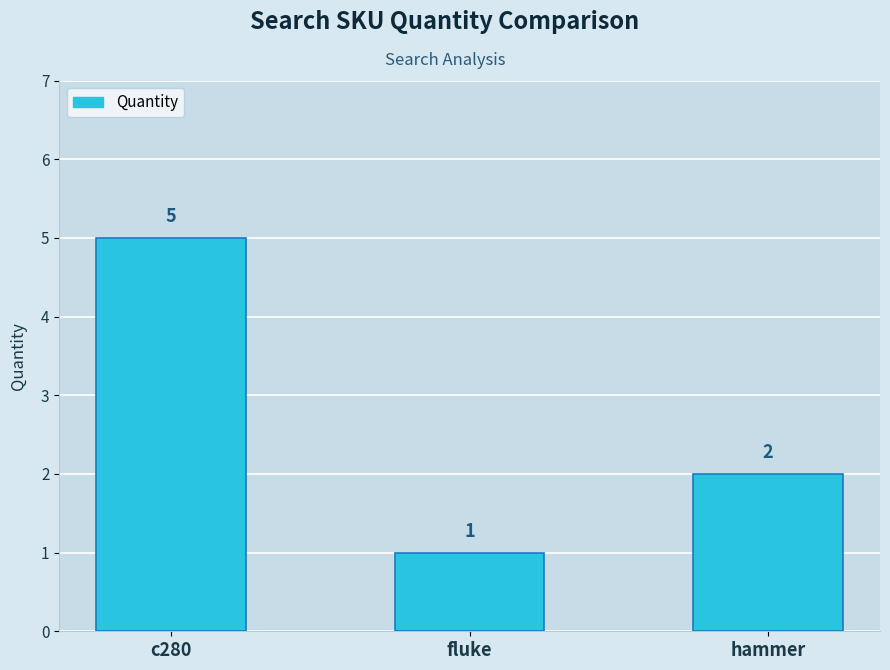

What is the difference between the values at hammer and fluke?

1